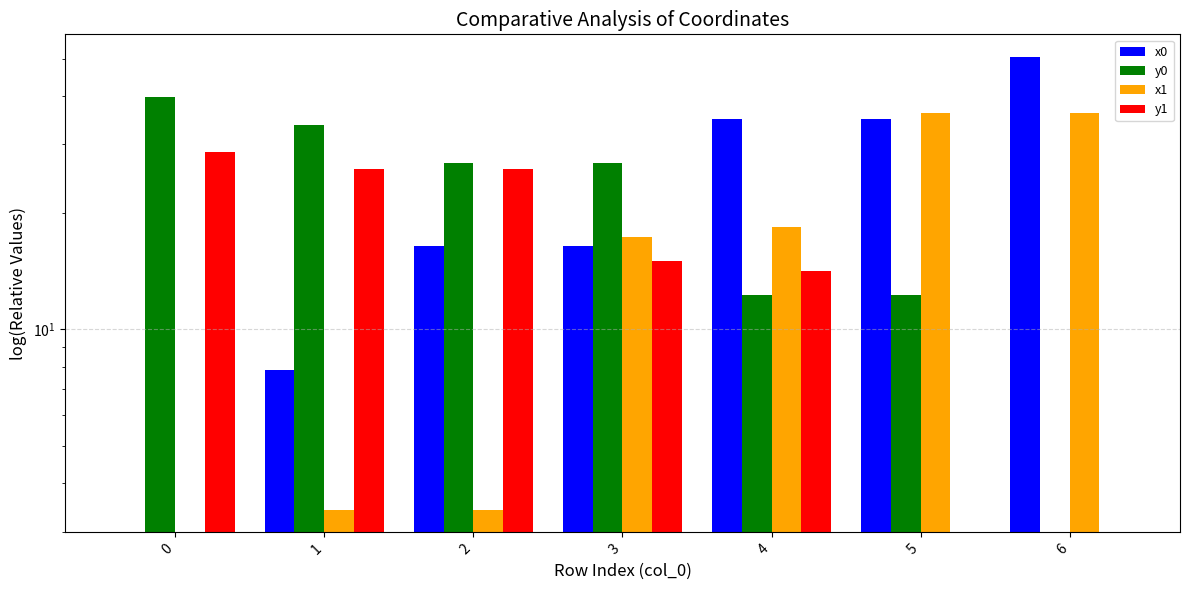

Reading left to right, transcribe all the data shown in this chart.

x0: 0=0.0	1=7.8	2=16.4	3=16.4	4=35.0	5=35.0	6=50.5
y0: 0=39.9	1=33.7	2=26.9	3=26.9	4=12.2	5=12.2	6=0.0
x1: 0=0.0	1=3.4	2=3.4	3=17.3	4=18.4	5=36.3	6=36.3
y1: 0=28.7	1=25.9	2=25.9	3=15.0	4=14.1	5=0.0	6=0.0